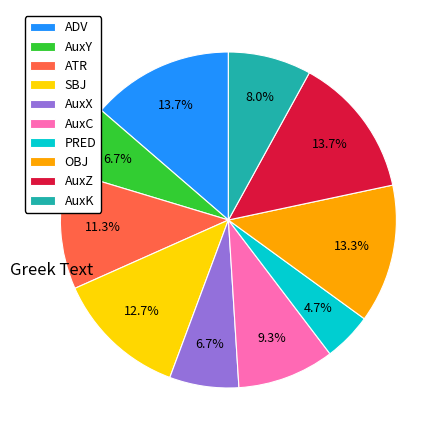

Does AuxY represent more than half of the total?

No